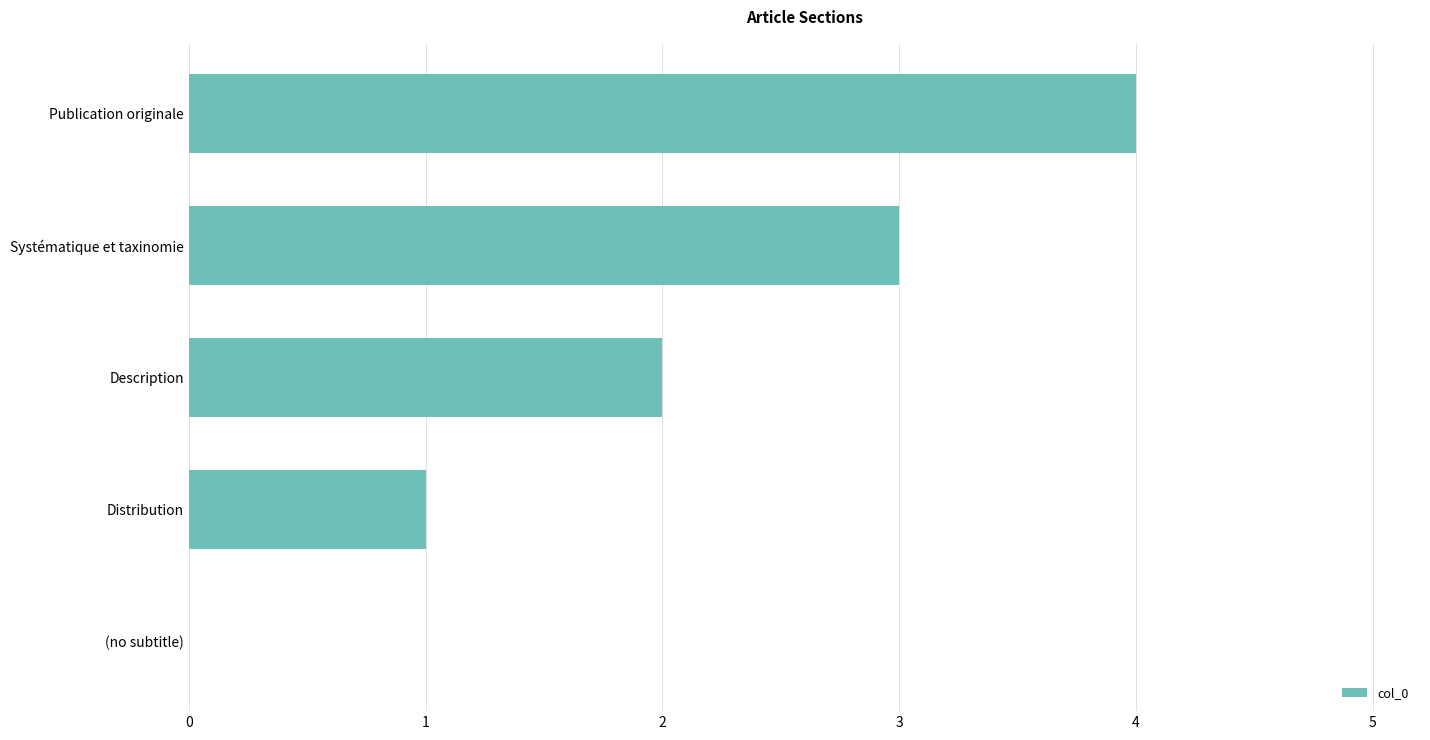

Which has a higher value, Distribution or Description?

Description